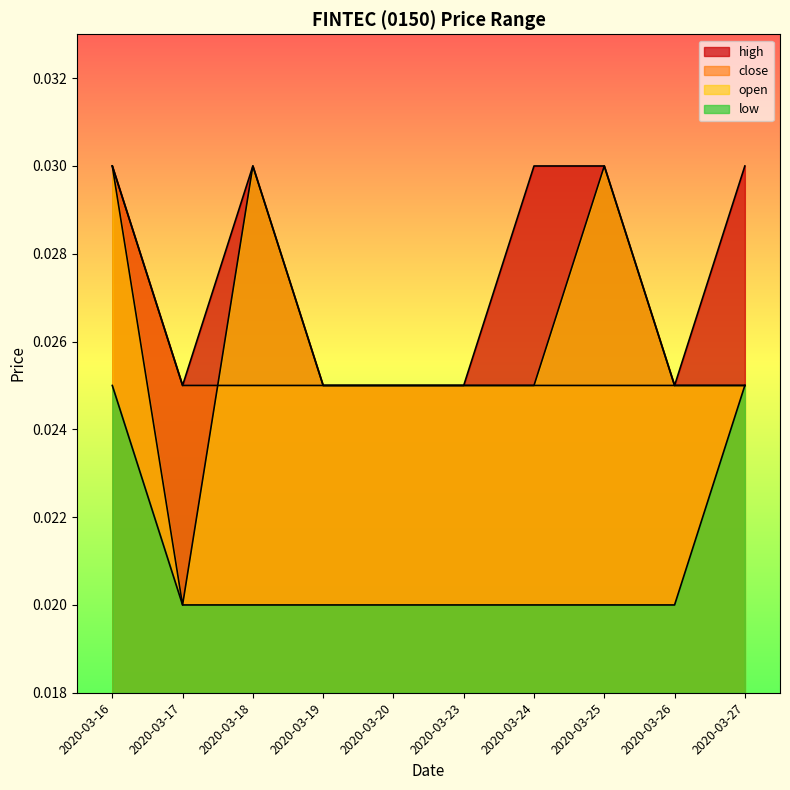

True or false: low has a value of 0.0 at 2020-03-20.

False